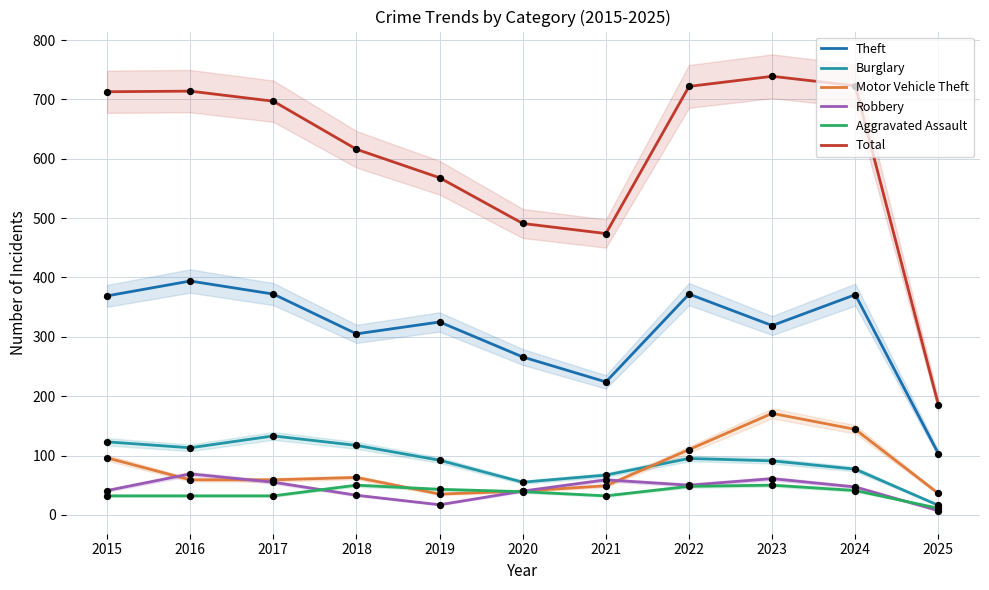

What is the total value across all series at 2015?

1374